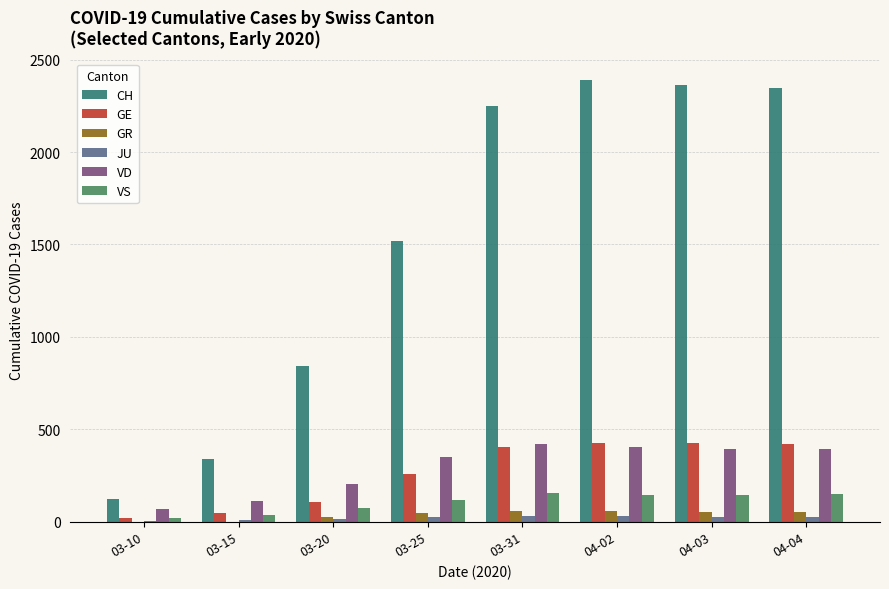

What is the sum of all CH values?

12170